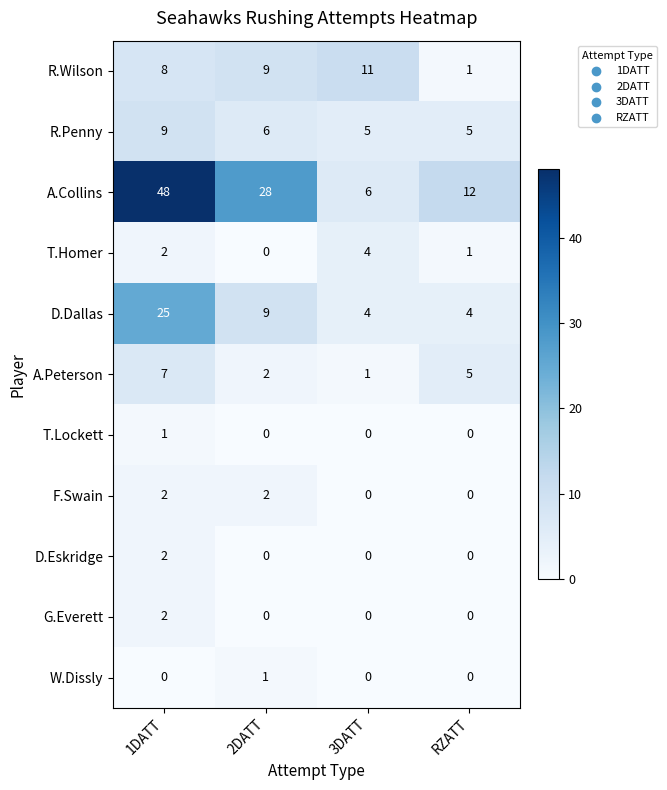

The value of T.Homer at RZATT is 2. True or false?

False